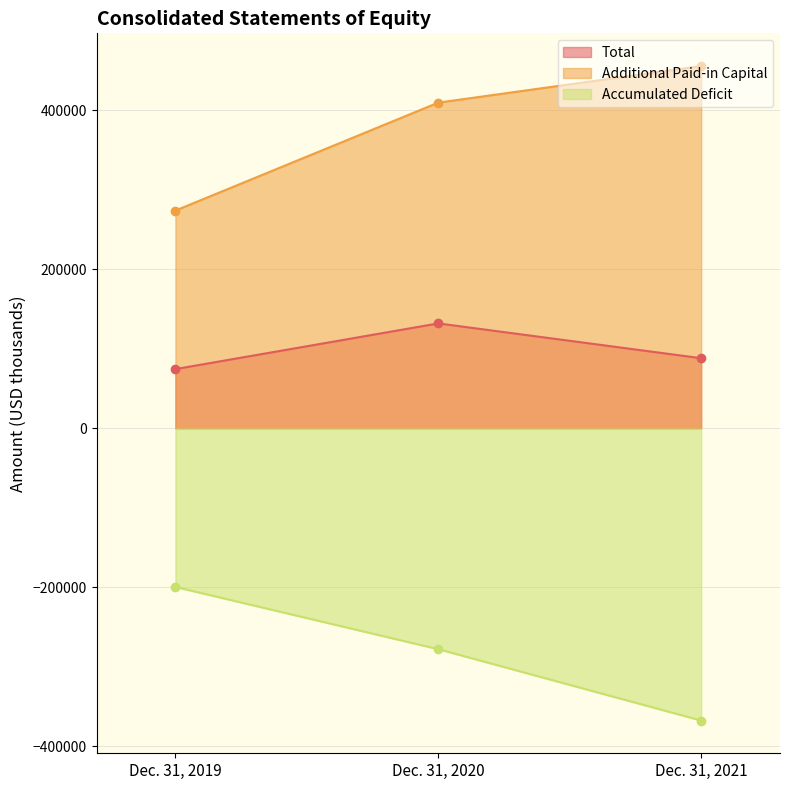

Which series has the largest total across all categories?

Additional Paid-in Capital